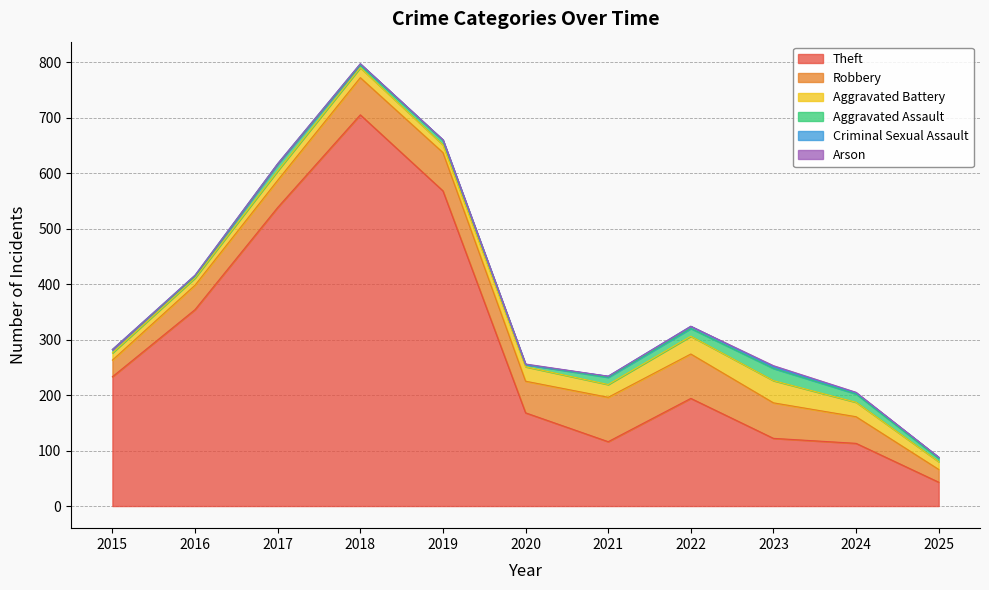

True or false: Theft and Criminal Sexual Assault cross at least once.

False